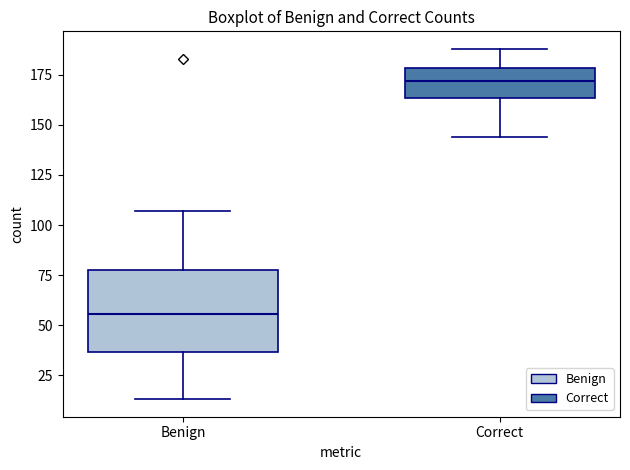

Which box has the lowest median line?

Benign